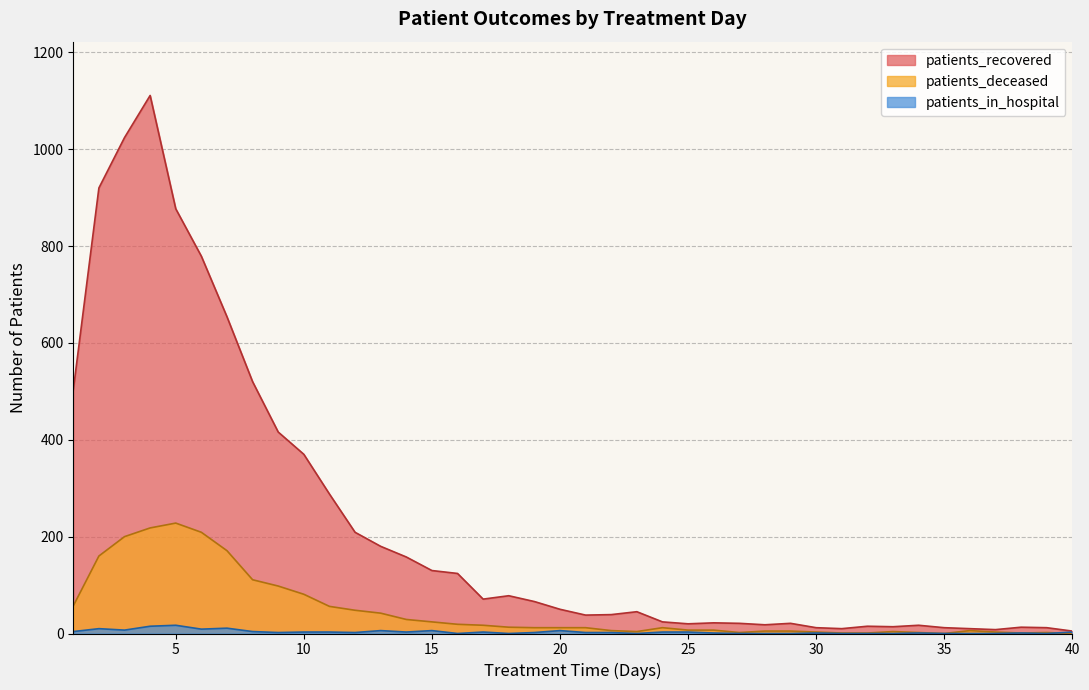

Which category has the lowest value in the patients_deceased series?

35